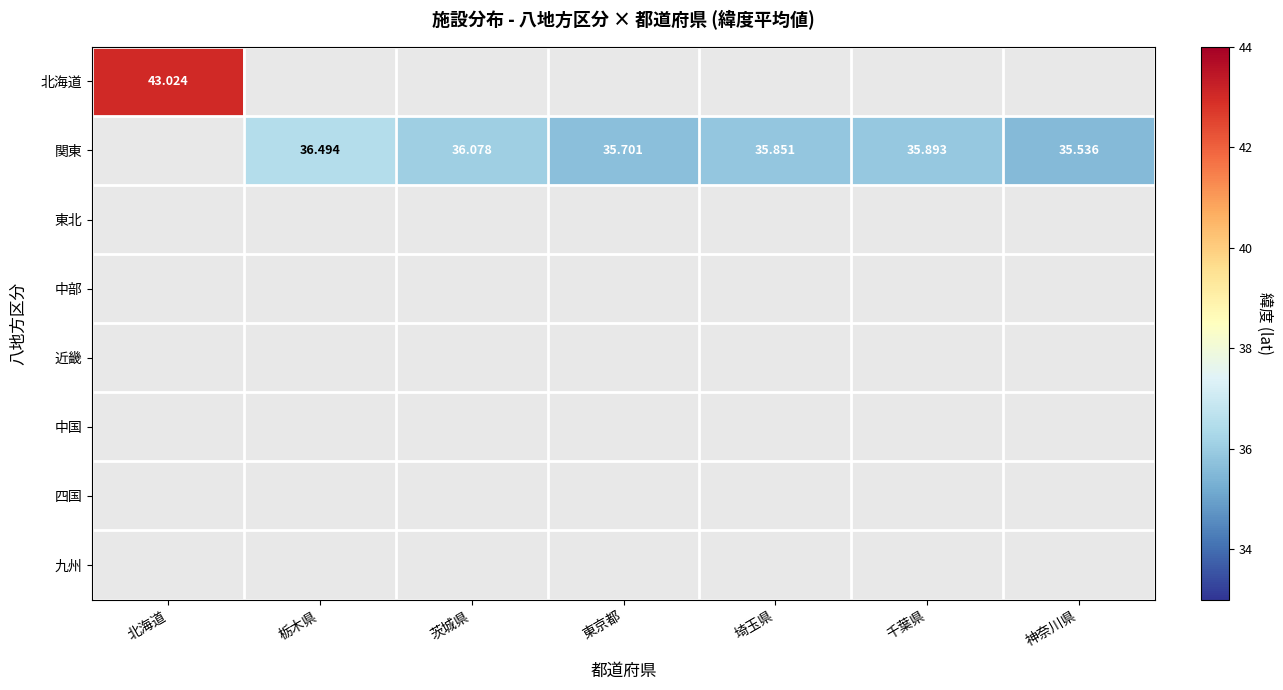

Is the value of 四国 at 埼玉県 greater than the value of 北海道 at 北海道?

No